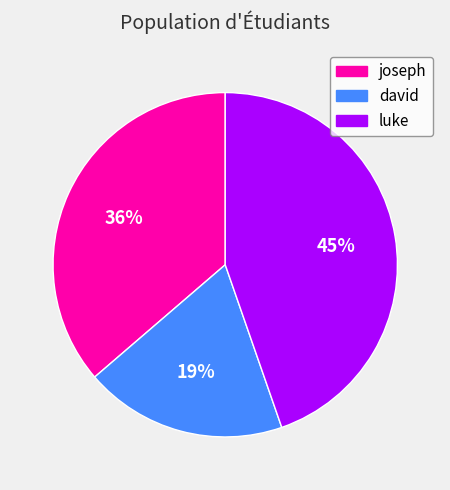

Which slice is the smallest?

david